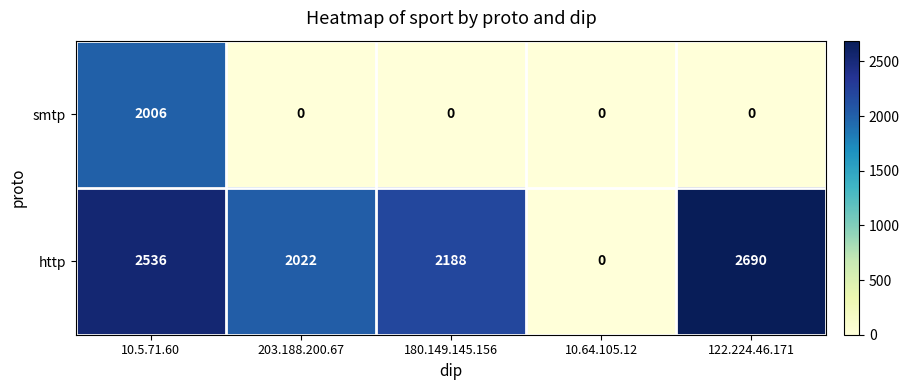

How many values in the http series are below 2188?

2